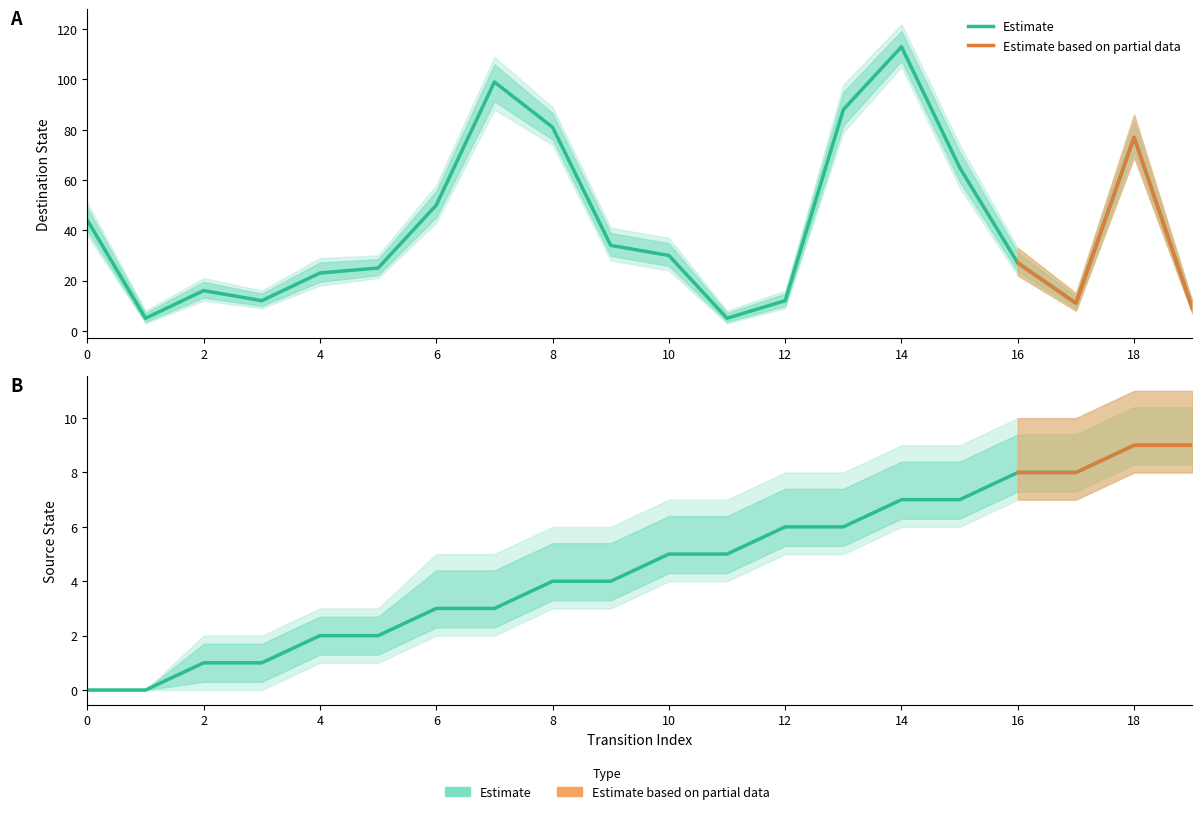

How many lines are shown in the chart?

2